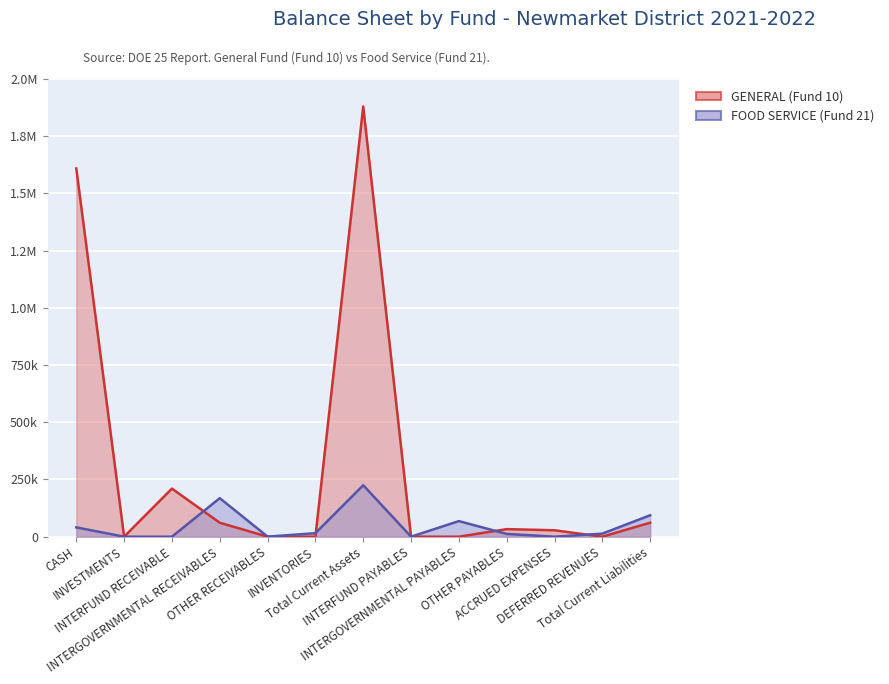

After their last crossing, which series has the higher values: FOOD SERVICE (Fund 21) or GENERAL (Fund 10)?

FOOD SERVICE (Fund 21)